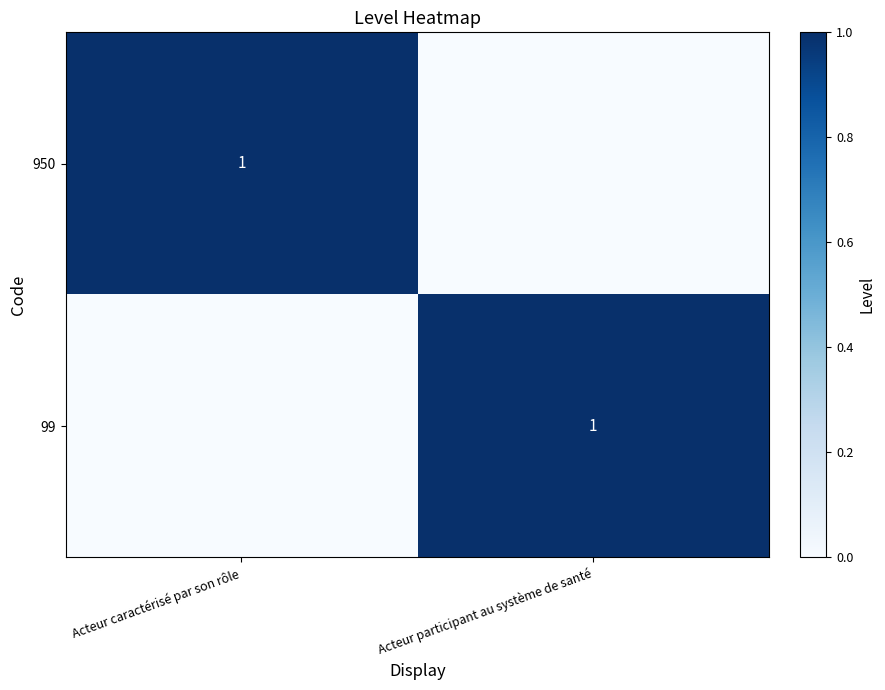

At which category is the sum across all series the highest?

Acteur caractérisé par son rôle